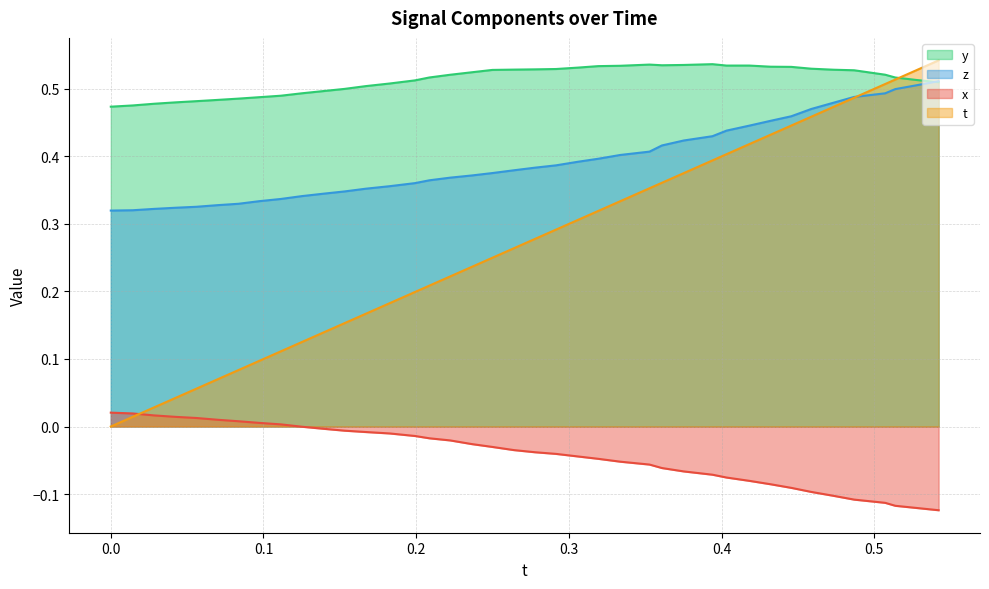

Count the number of categories in the chart.

40